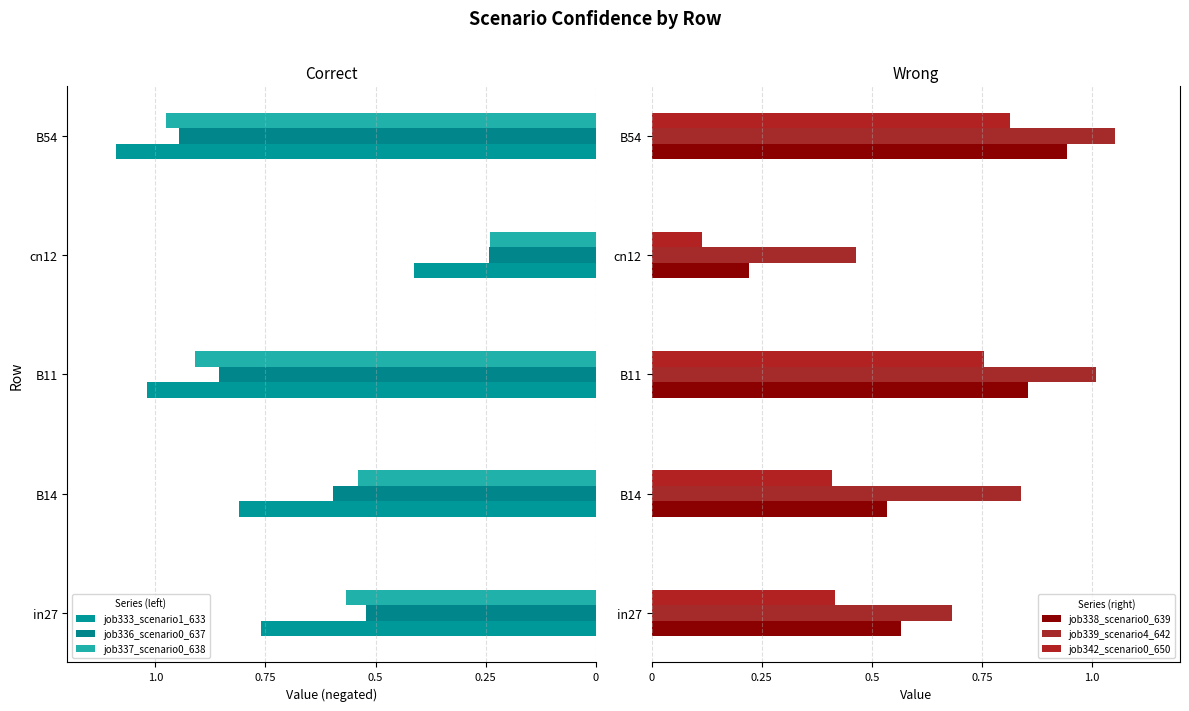

Read the job338_scenario0_639 value at cn12.

0.2